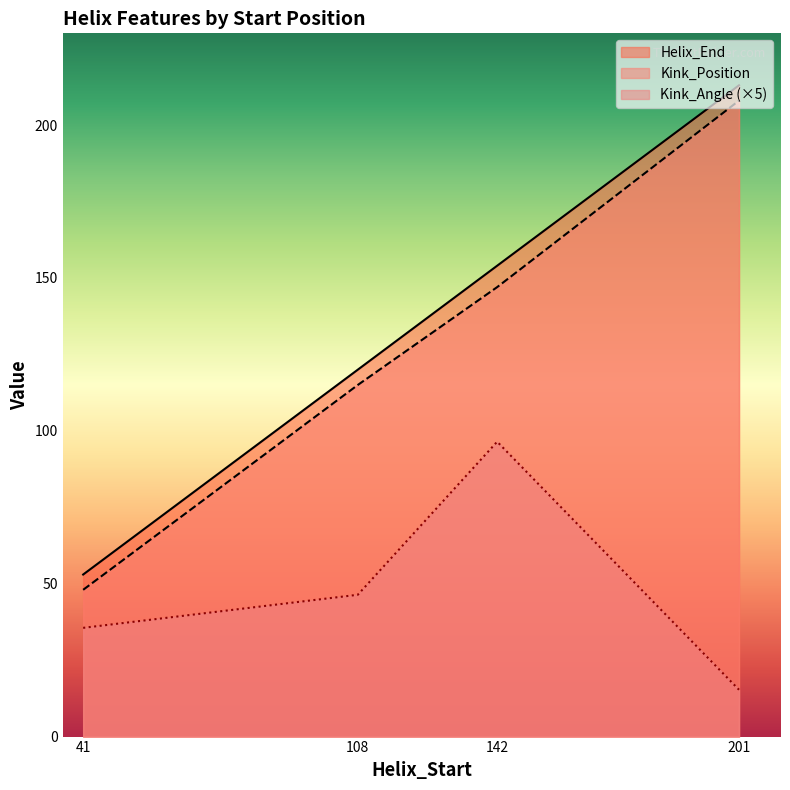

What is the difference between the maximum and minimum values in the Helix_End series?

160.0